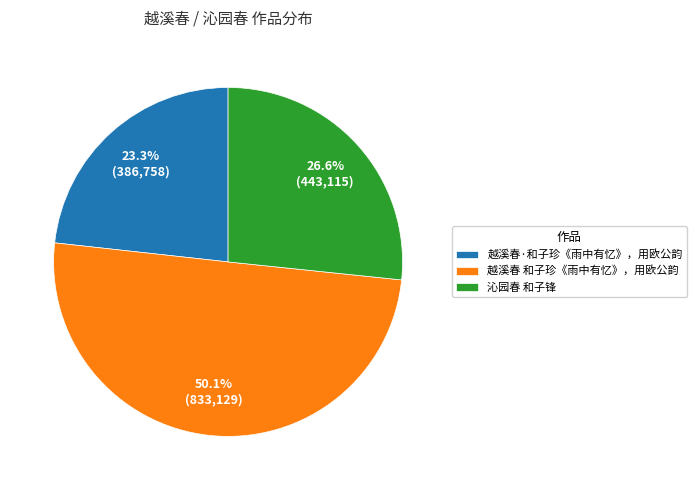

Which category has the smallest portion of the pie?

越溪春·和子珍《雨中有忆》，用欧公韵